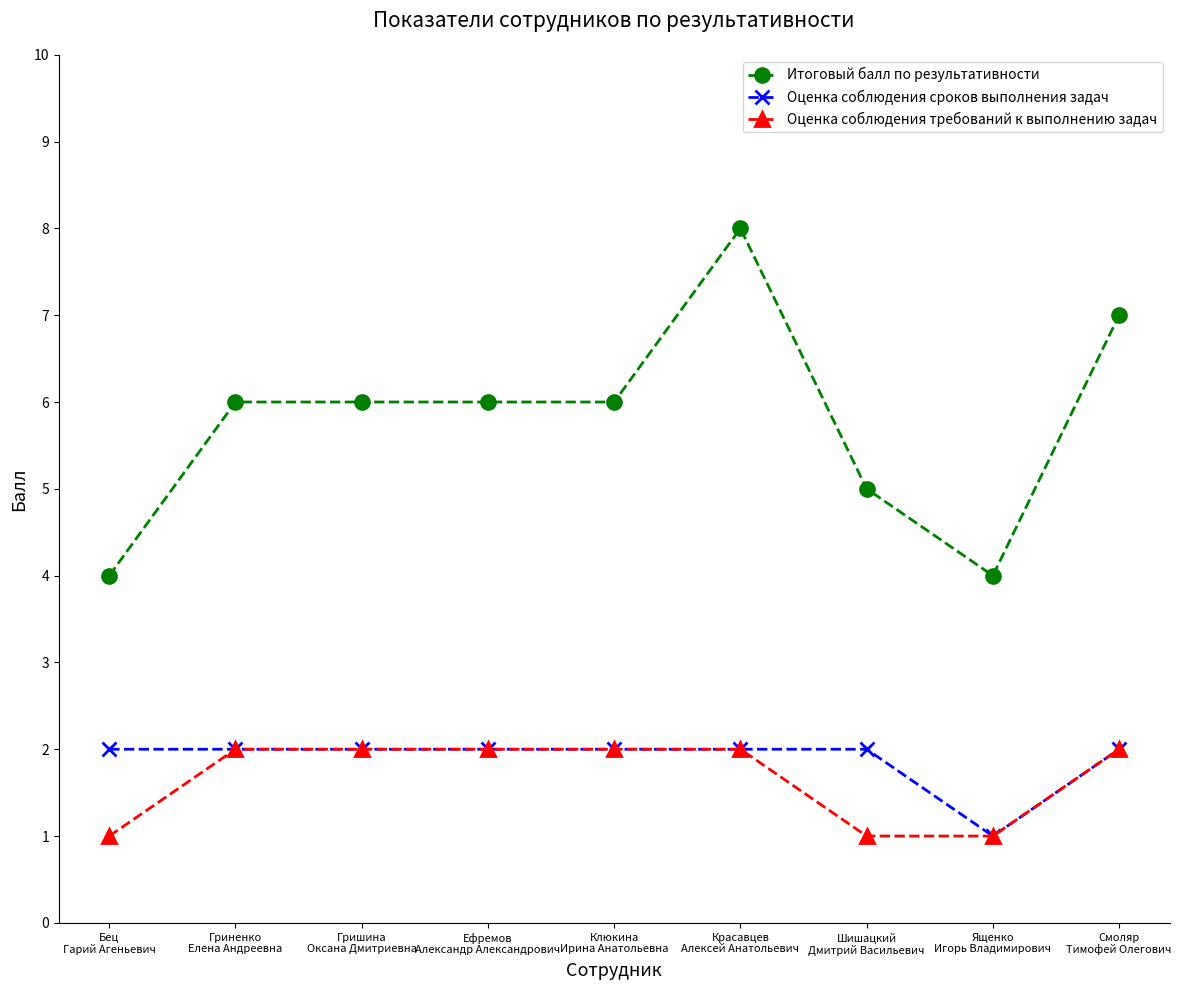

What is the total value across all series at Ященко
Игорь Владимирович?

6